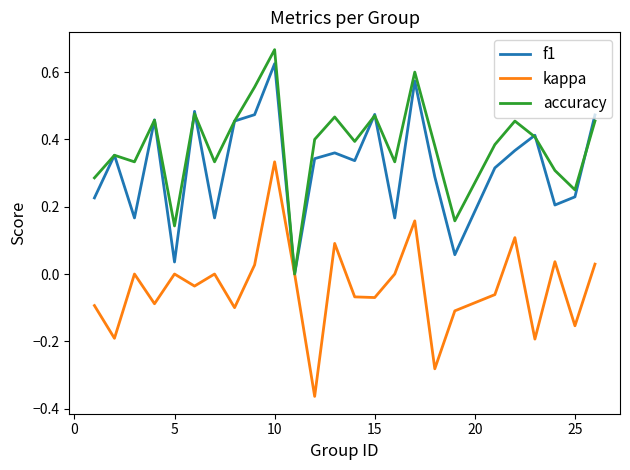

True or false: kappa and f1 intersect in this chart.

False